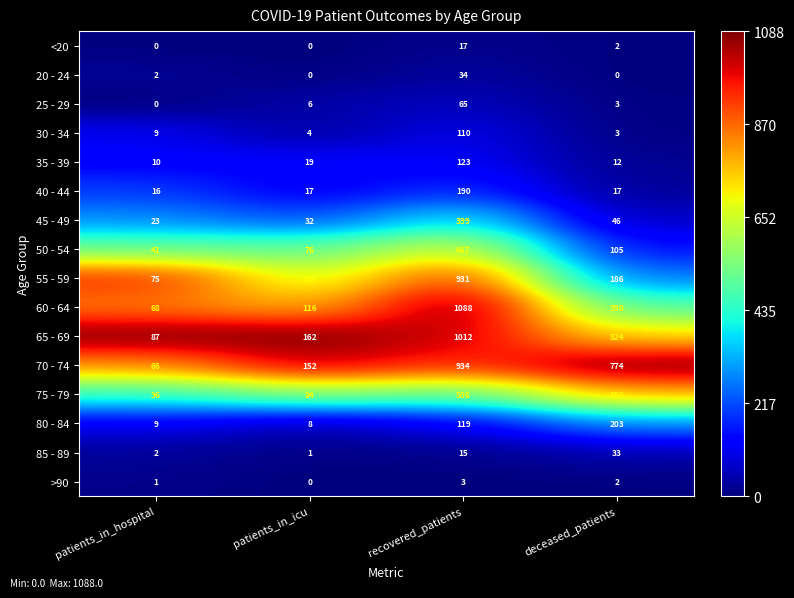

List the labels in order of 30 - 34 value, smallest first.

deceased_patients, patients_in_icu, patients_in_hospital, recovered_patients